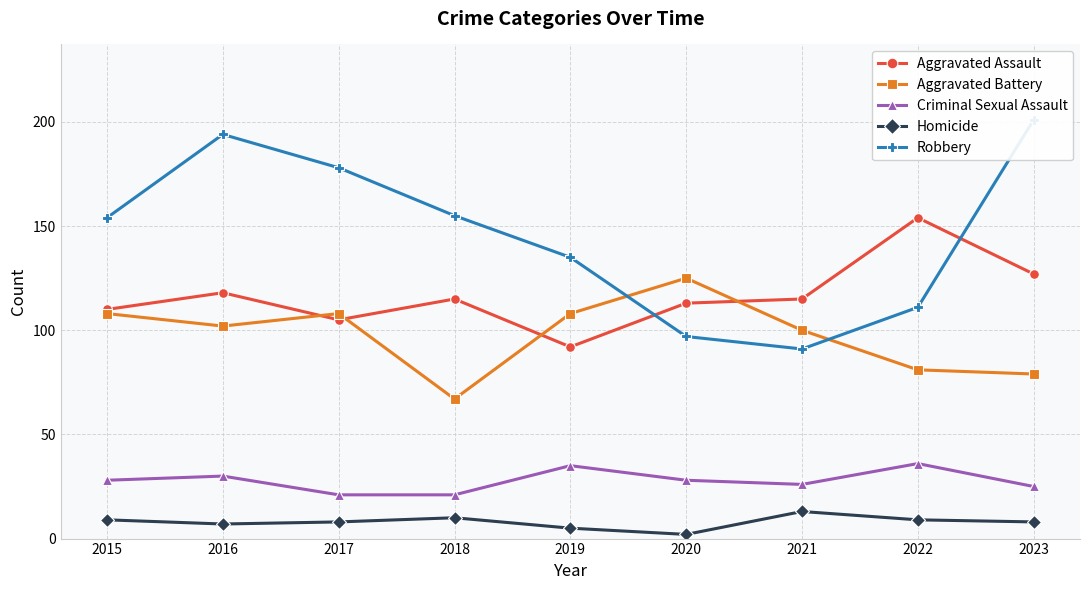

Rank the categories by Aggravated Battery value from highest to lowest.

2020, 2015, 2017, 2019, 2016, 2021, 2022, 2023, 2018